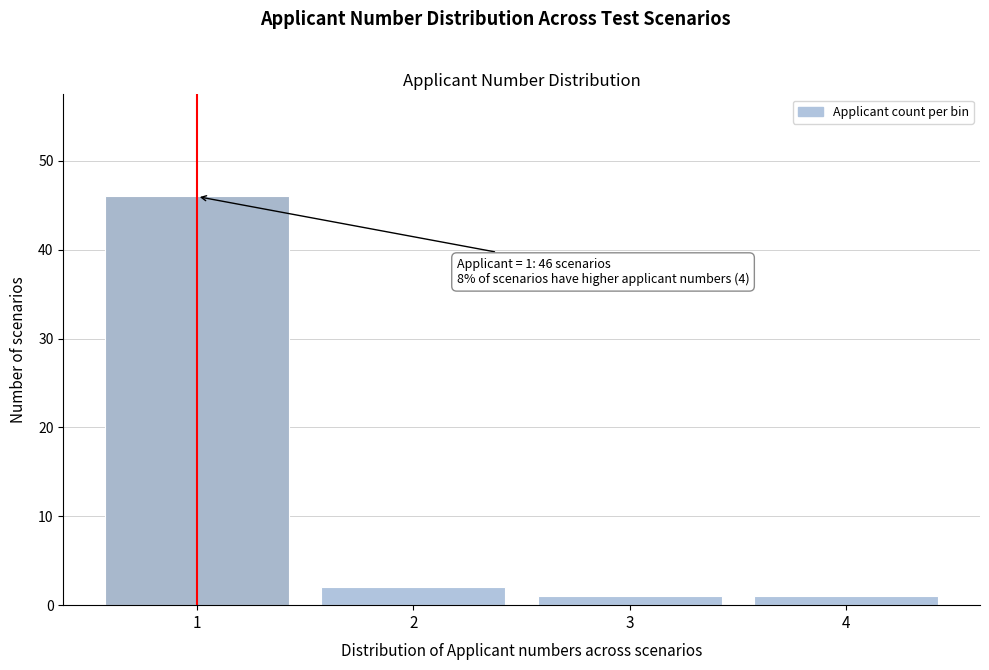

Reading right to left, transcribe all the data shown in this chart.

1	1	2	46